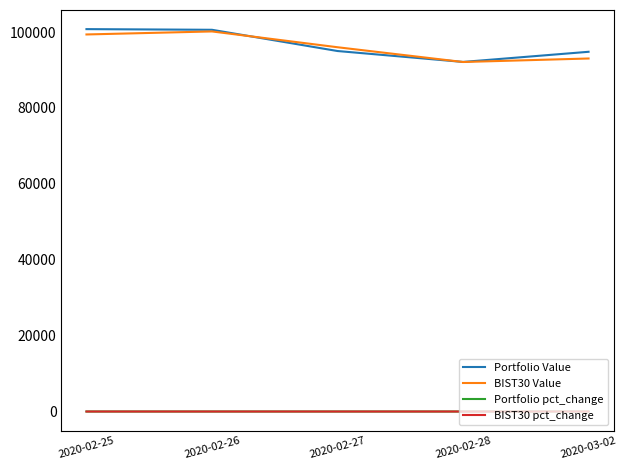

What is the greatest value displayed?

100762.4